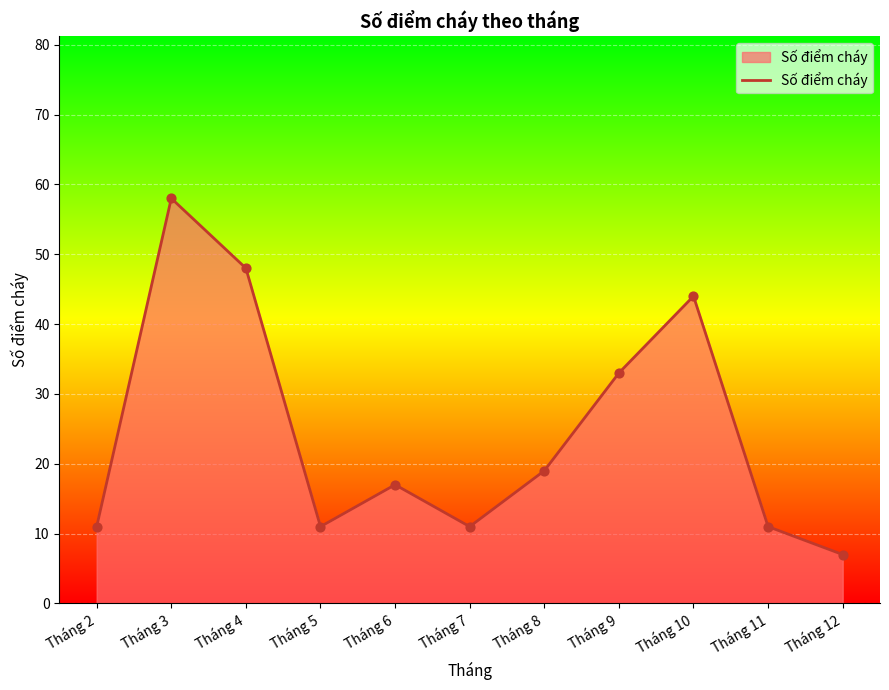

What is the change in value from Tháng 2 to Tháng 3?

+47